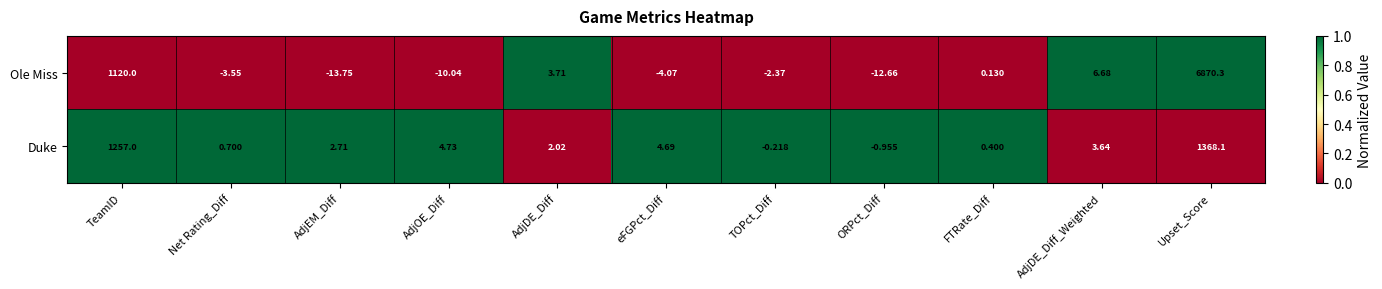

Rank the series by their maximum value, from lowest to highest.

Duke, Ole Miss